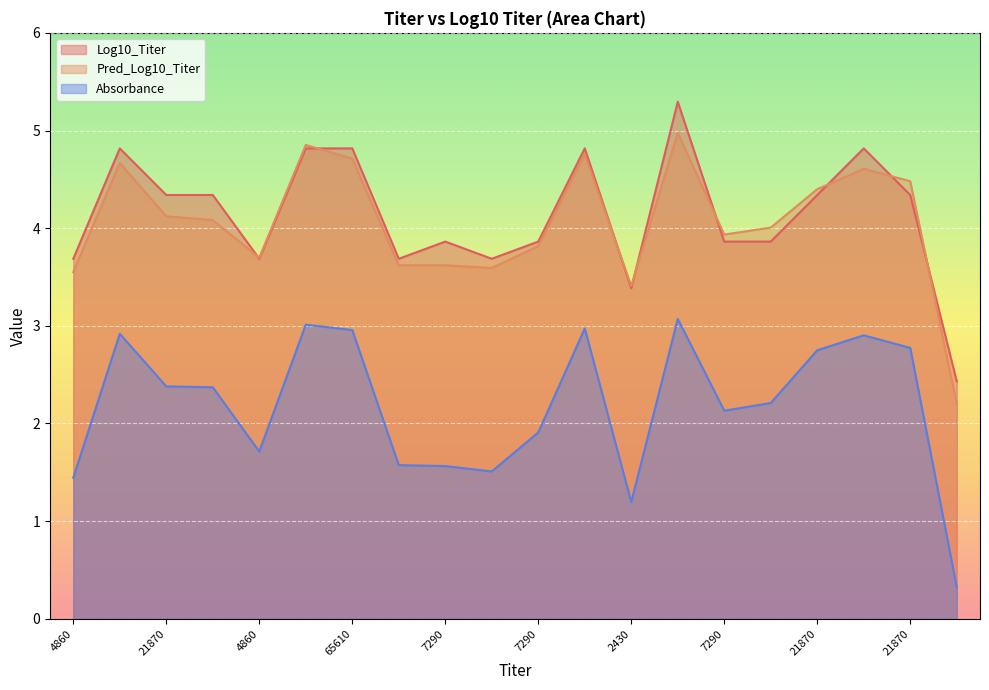

What is the sum of all Pred_Log10_Titer values?

81.1